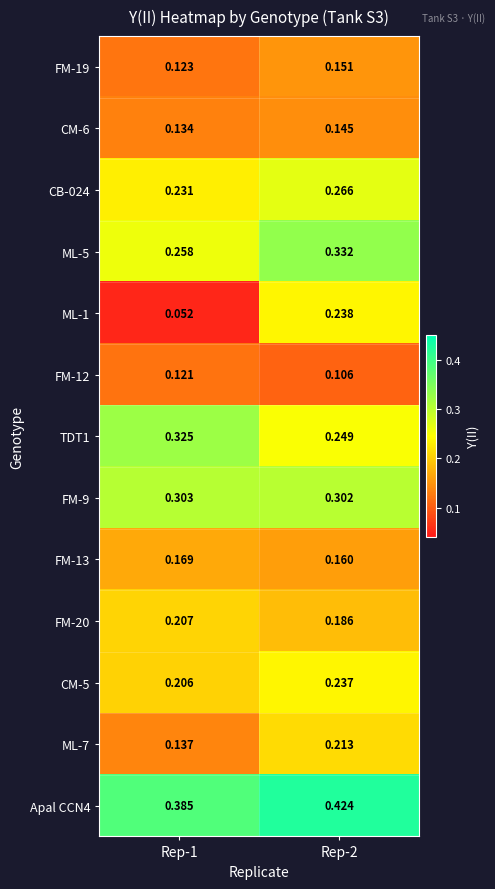

Is the value of Apal CCN4 at Rep-2 greater than the value of FM-13 at Rep-1?

Yes